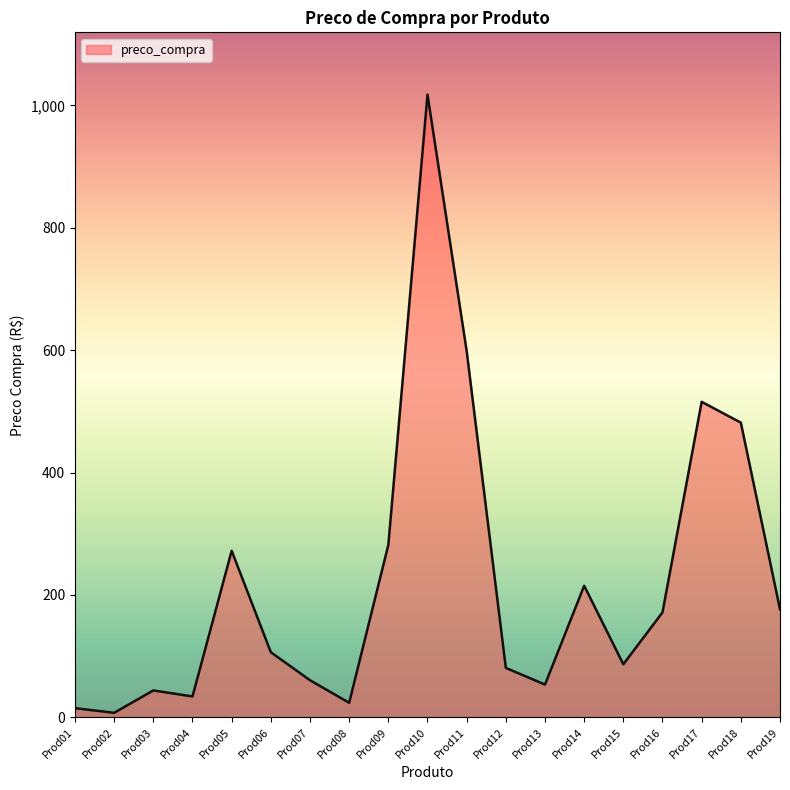

Is it true that the value at Prod05 is 145.7?

False